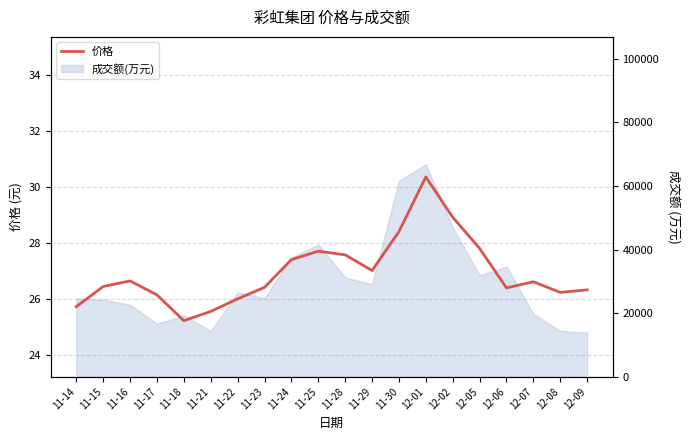

The value at 12-02 is 49.0. True or false?

False